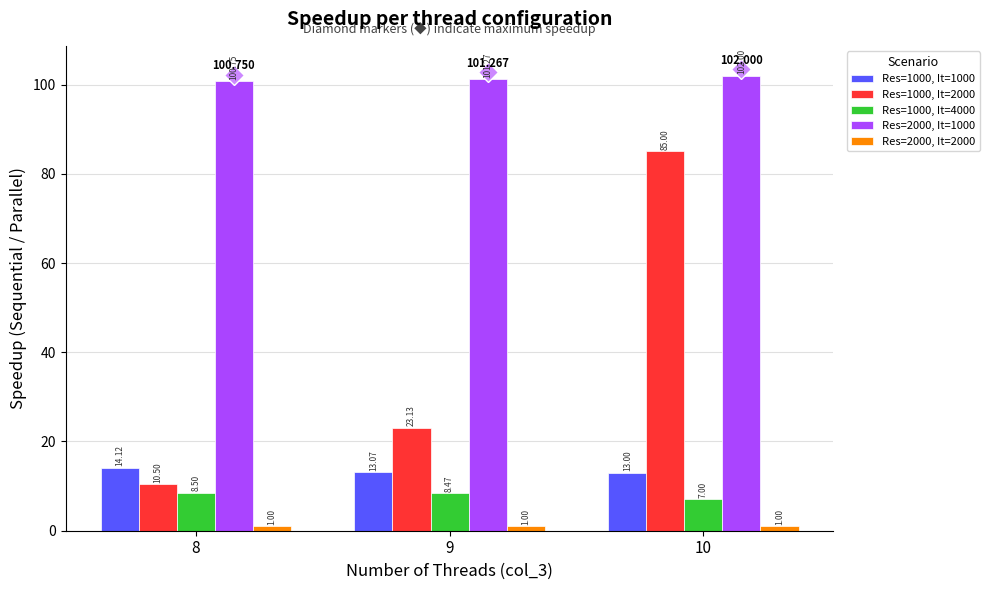

Is the value of Res=1000, It=2000 at 8 greater than the value of Res=1000, It=1000 at 9?

No